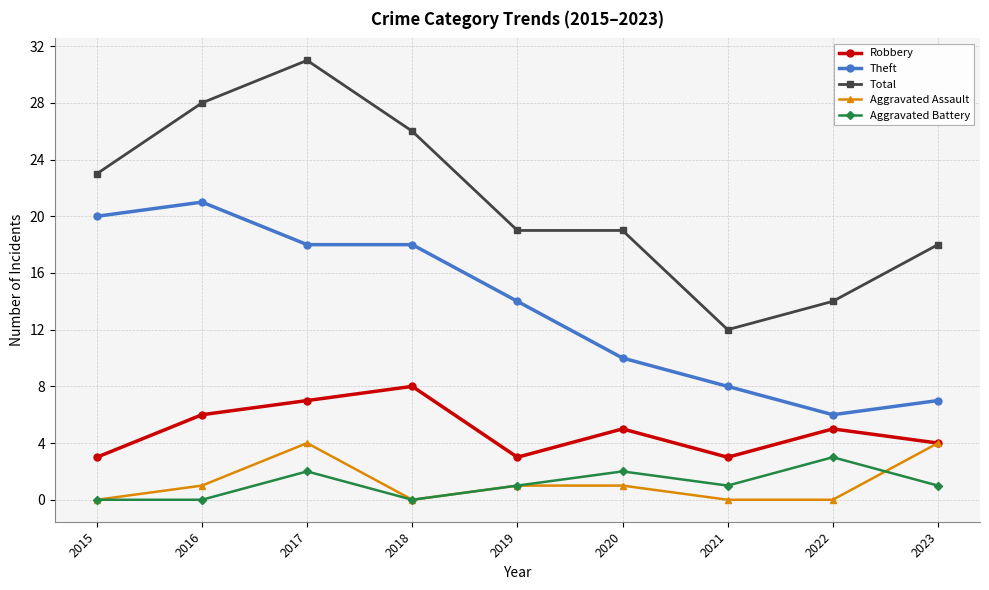

How many series are shown in this chart?

5